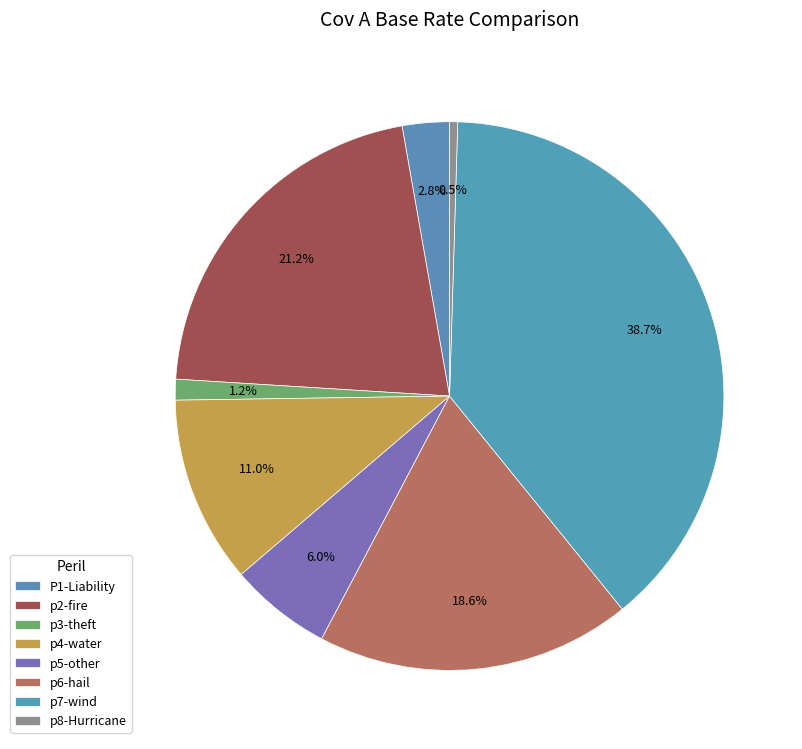

How many segments does this pie chart have?

8